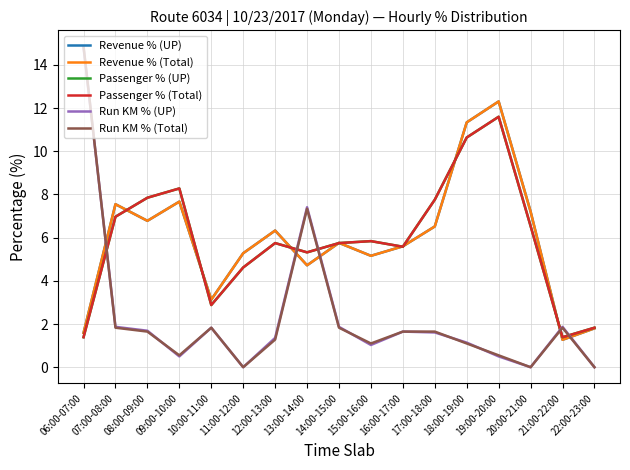

Does the chart display data point markers on the line(s)?

No